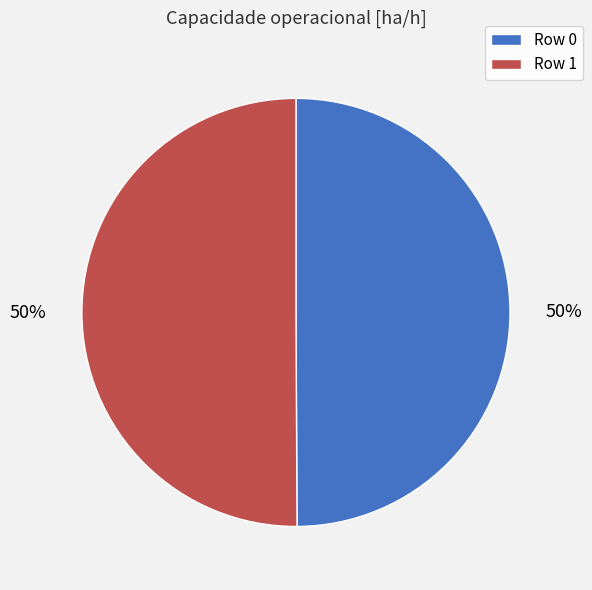

How many slices are in this pie chart?

2